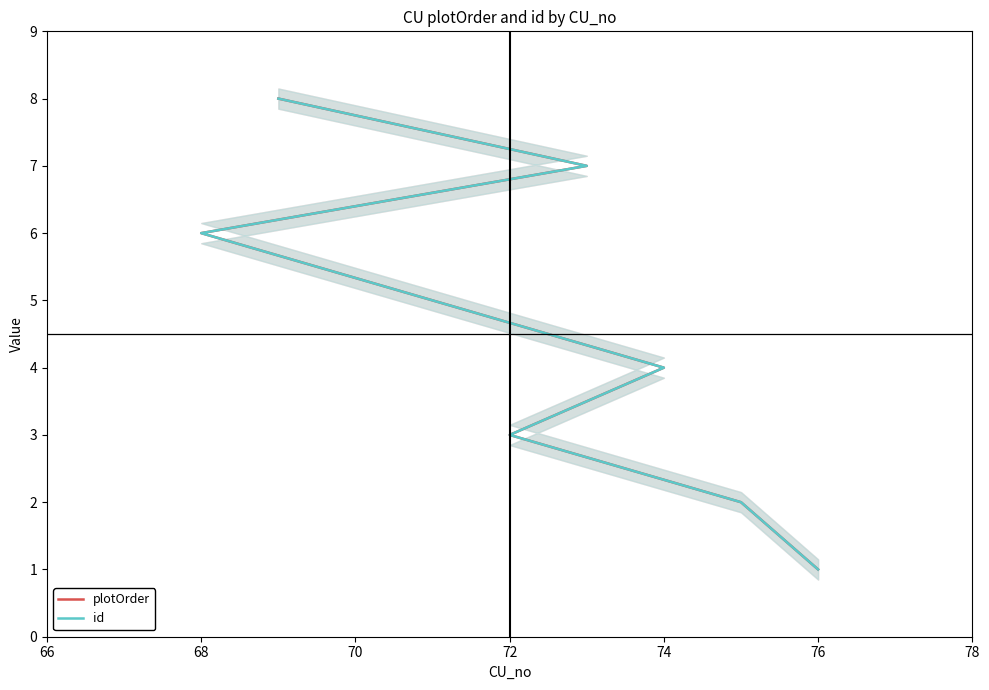

Does the chart have visible grid lines?

No